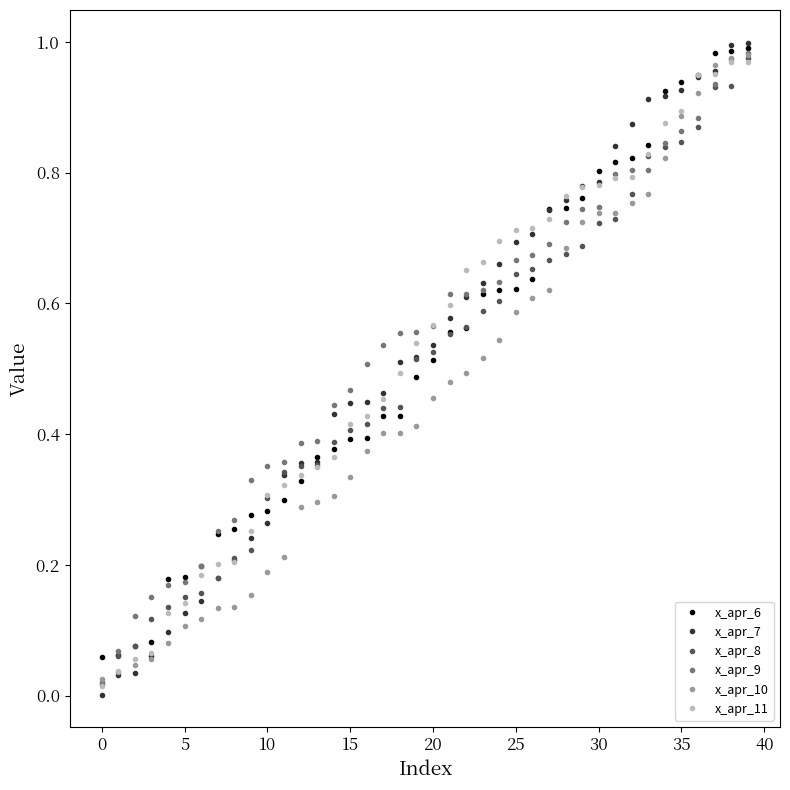

Which series has the largest range (max minus min)?

x_apr_7